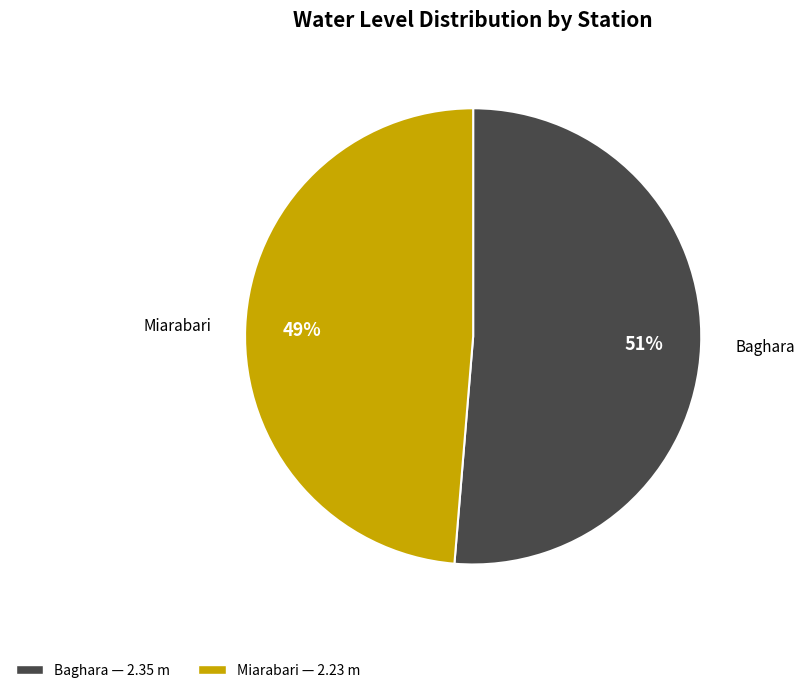

How many segments does this pie chart have?

2